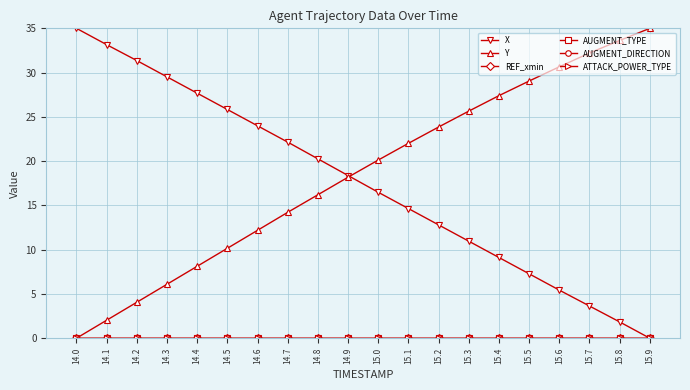

Which series has the largest total across all categories?

Y